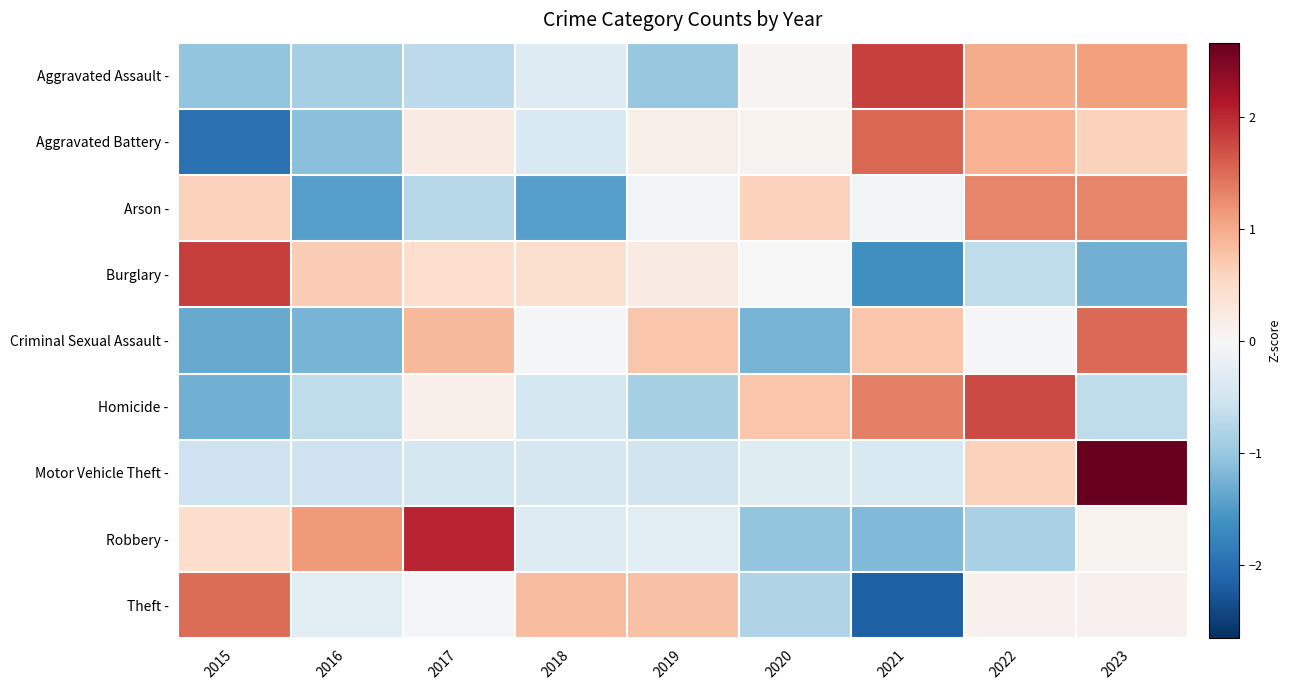

What is the maximum value shown in the chart?

2.7